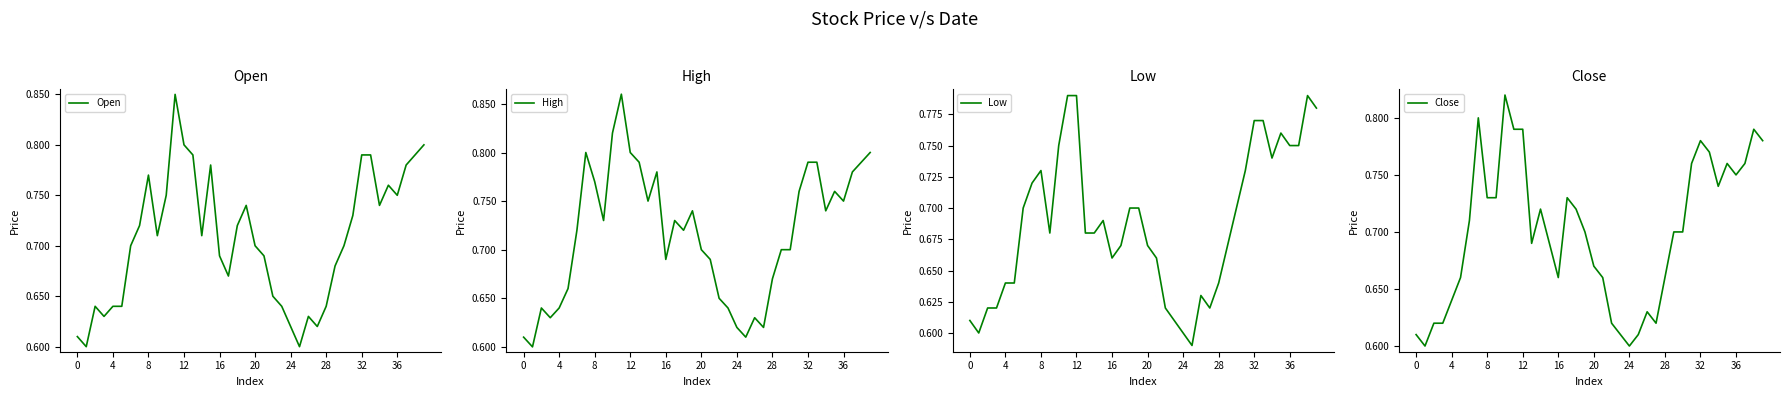

At which category does the chart reach its peak across all series?

11